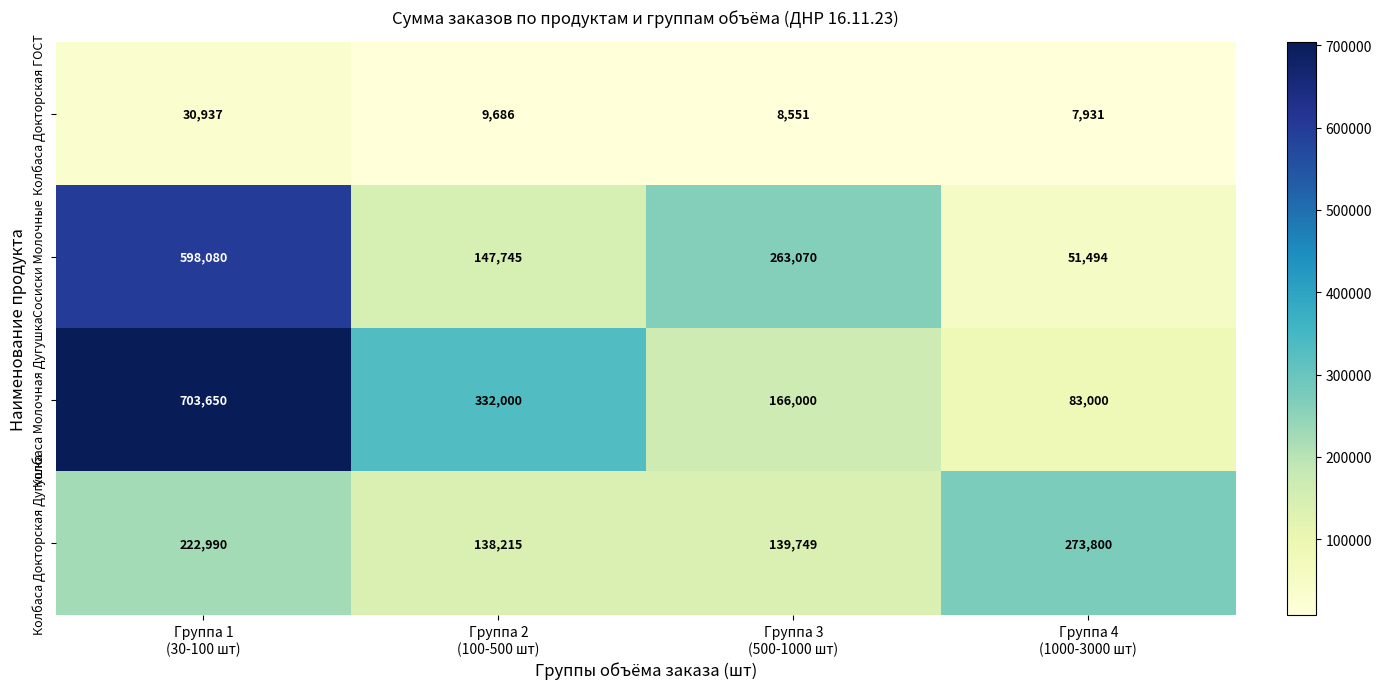

Which series has the largest total across all categories?

Колбаса Молочная Дугушка